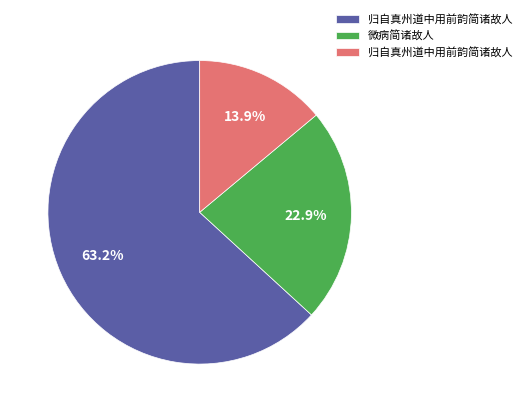

Is there any slice that represents more than half of the pie?

Yes